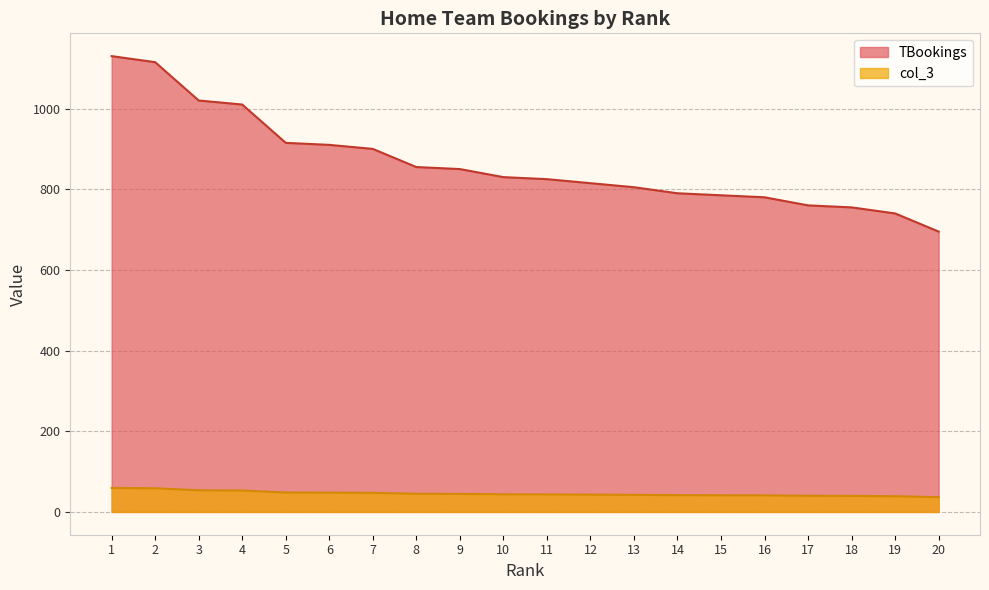

What is the difference between the second highest and second lowest values in the col_3 series?

19.7